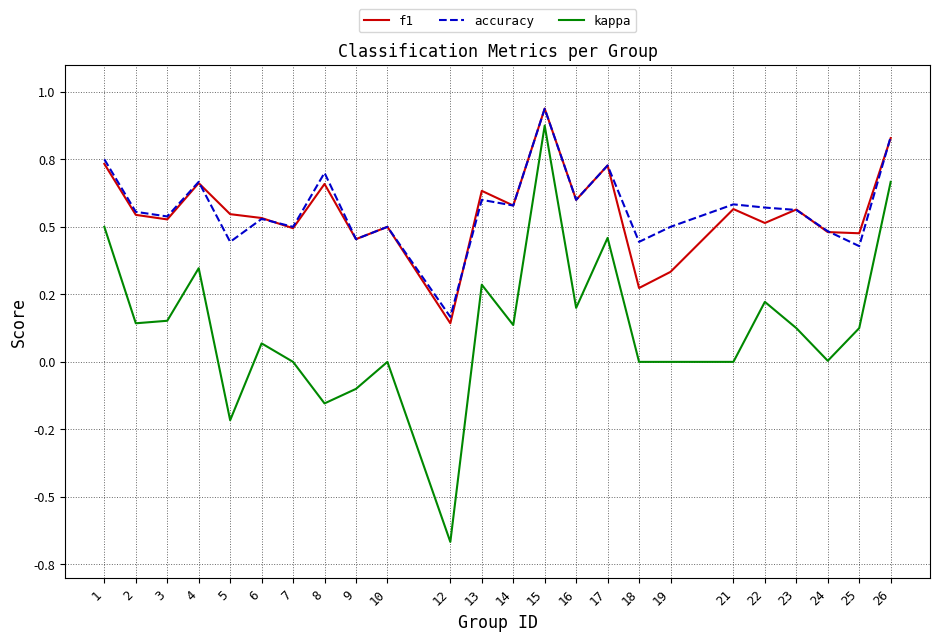

In kappa, how many points are higher than both neighbors (excluding endpoints)?

7